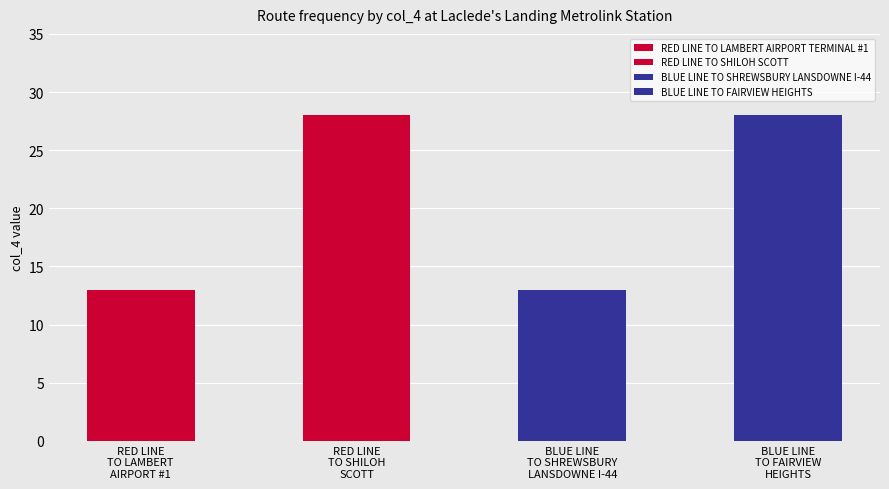

What is the value of the 1st bar from the left?

13